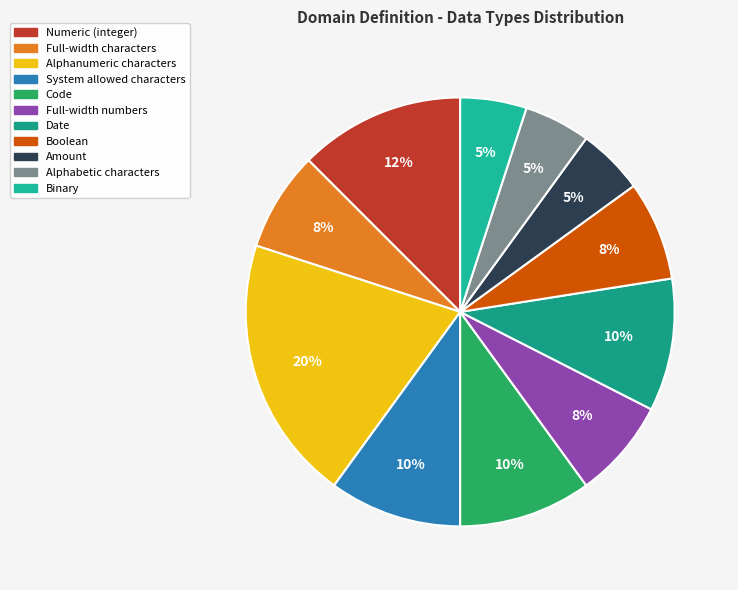

What is the largest slice in the pie chart?

Alphanumeric characters